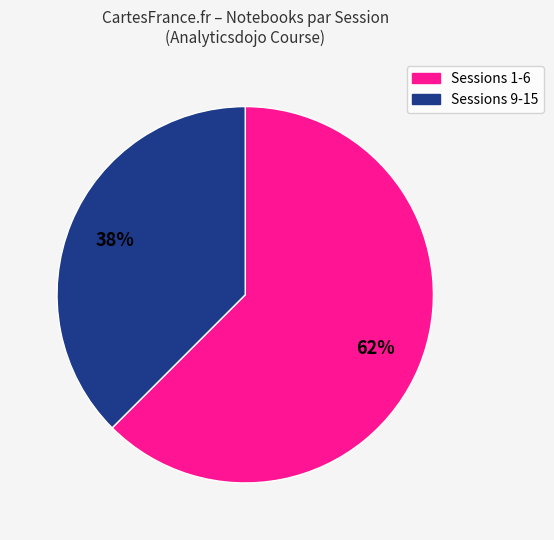

Is there any slice that represents more than half of the pie?

Yes